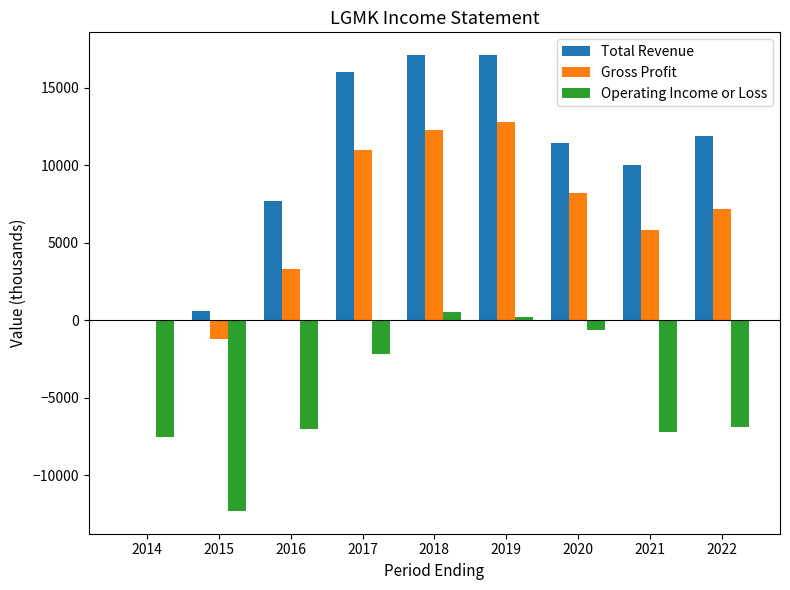

What is the greatest value displayed?

17100